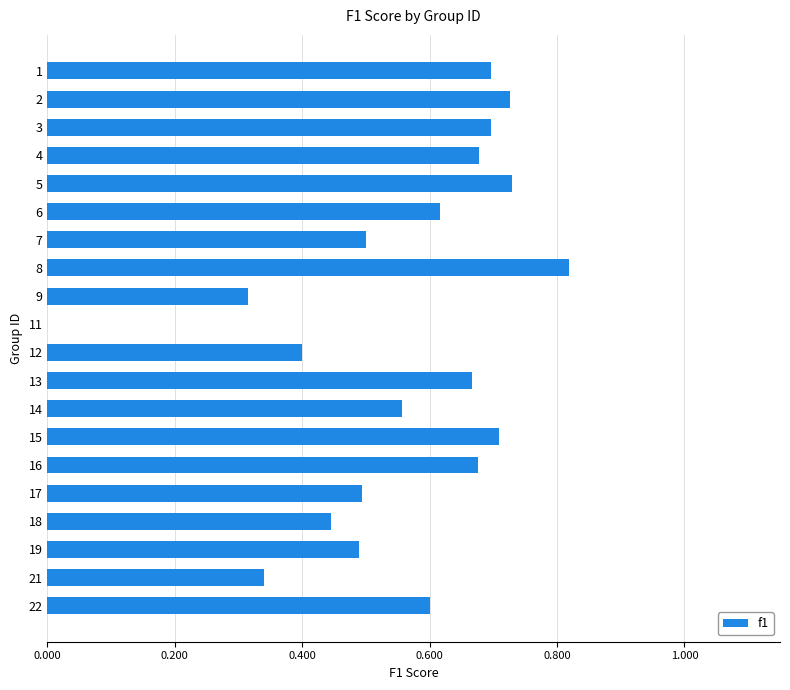

Are the bars grouped side by side (vs. stacked)?

No